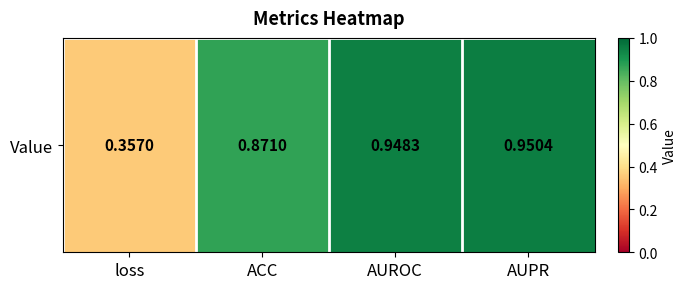

What is the sum of all values?

3.1